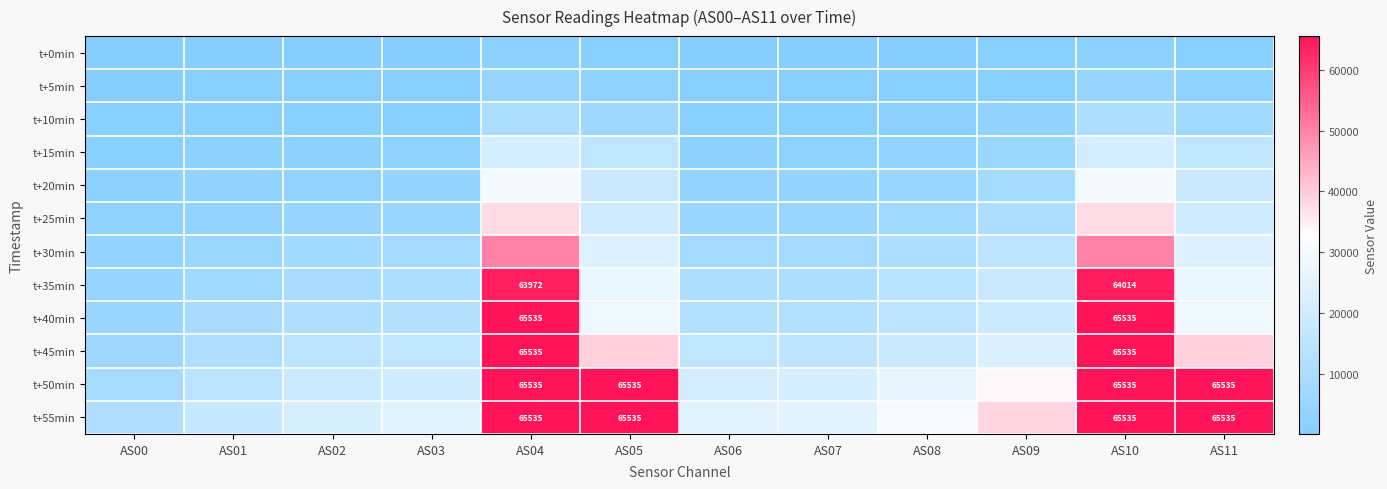

True or false: t+55min has a value of 91183 at AS11.

False